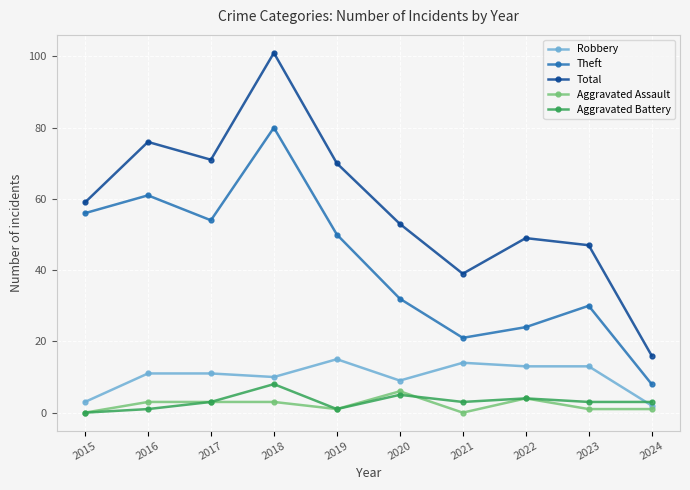

Where is the first local maximum for Aggravated Battery?

2018